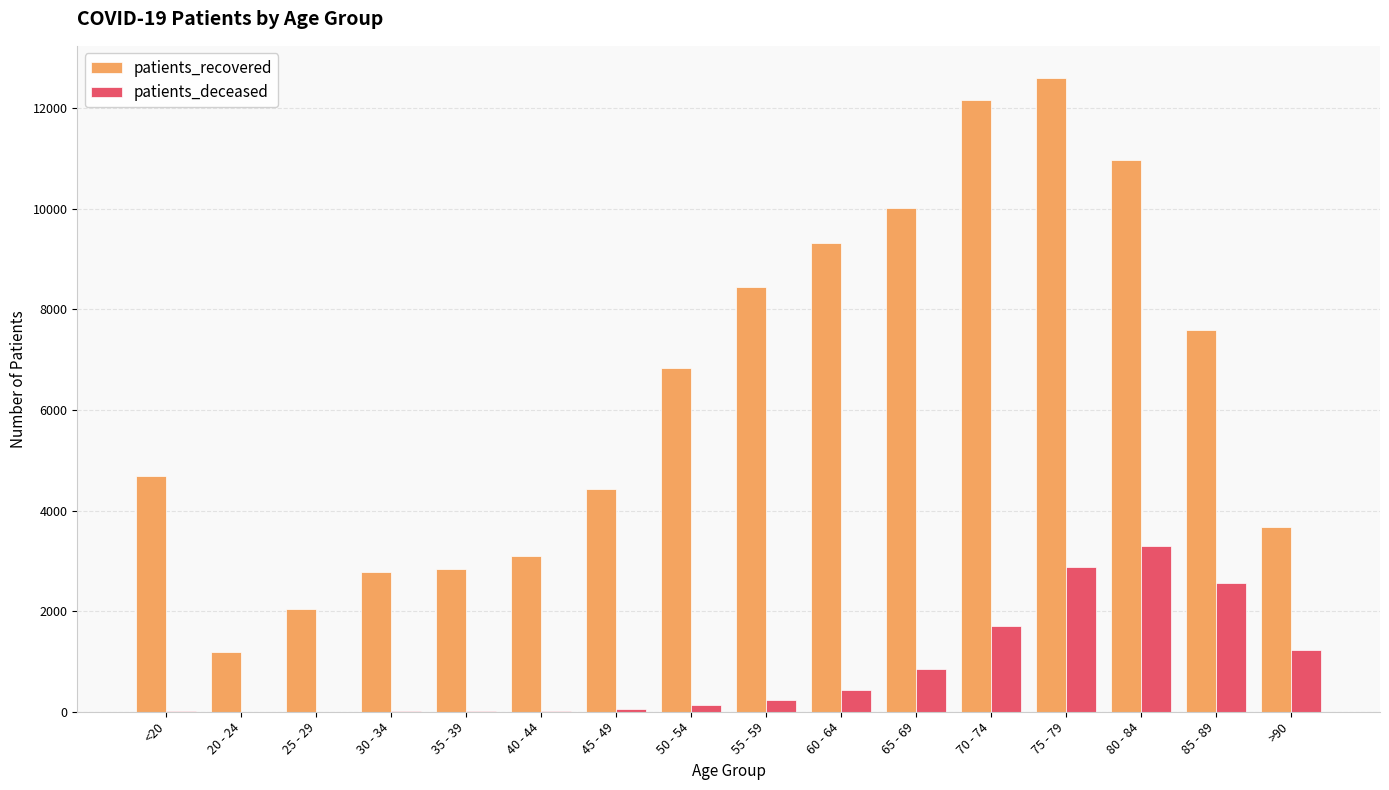

Is the value of patients_deceased at 40 - 44 greater than the value of patients_recovered at 40 - 44?

No